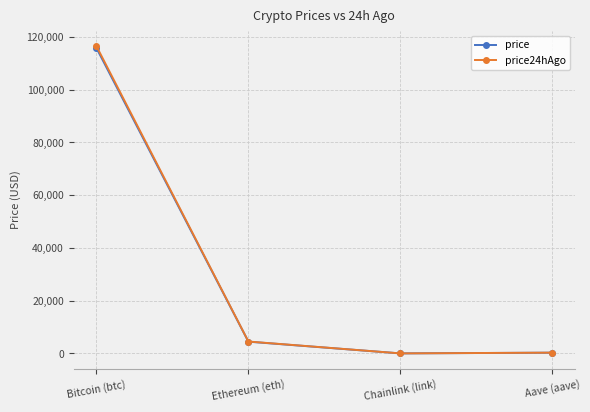

Which series has the largest range (max minus min)?

price24hAgo